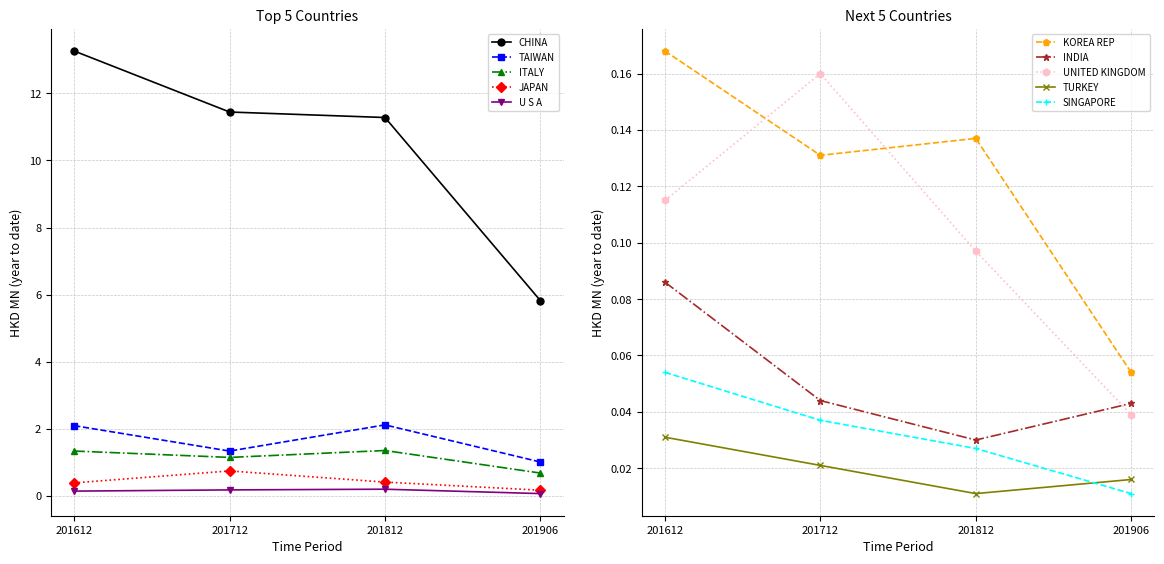

Is it true that 201612 equals 1.3 at ITALY?

True